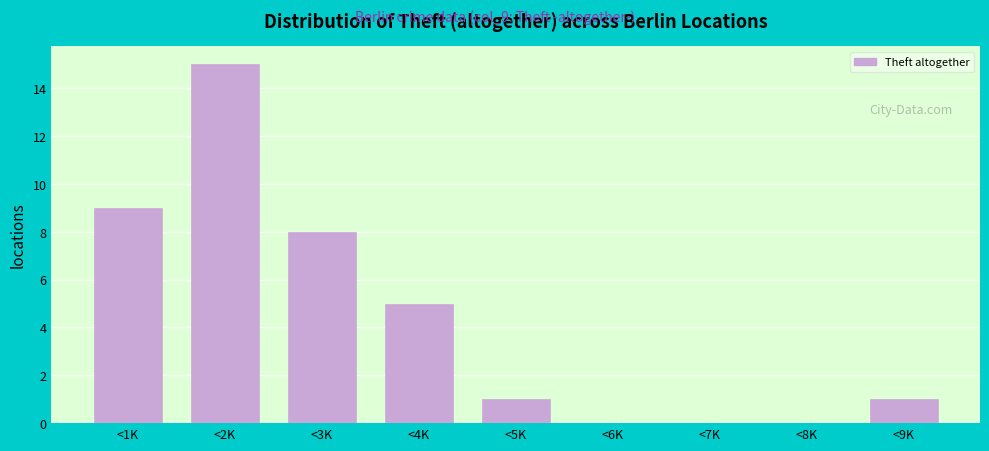

Reading right to left, transcribe all the data shown in this chart.

<9K=1	<8K=0	<7K=0	<6K=0	<5K=1	<4K=5	<3K=8	<2K=15	<1K=9